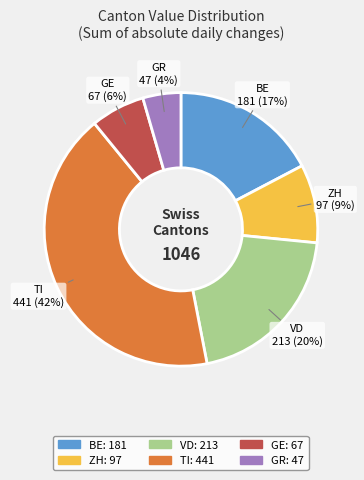

Does BE represent more than half of the total?

No